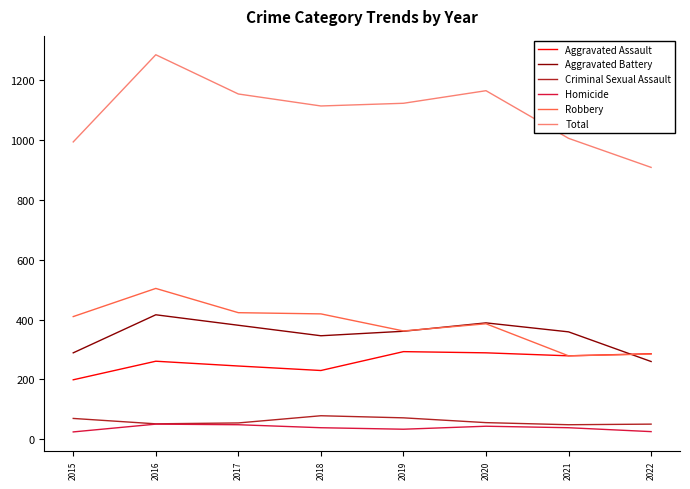

What is the total value across all series at 2019?

2244